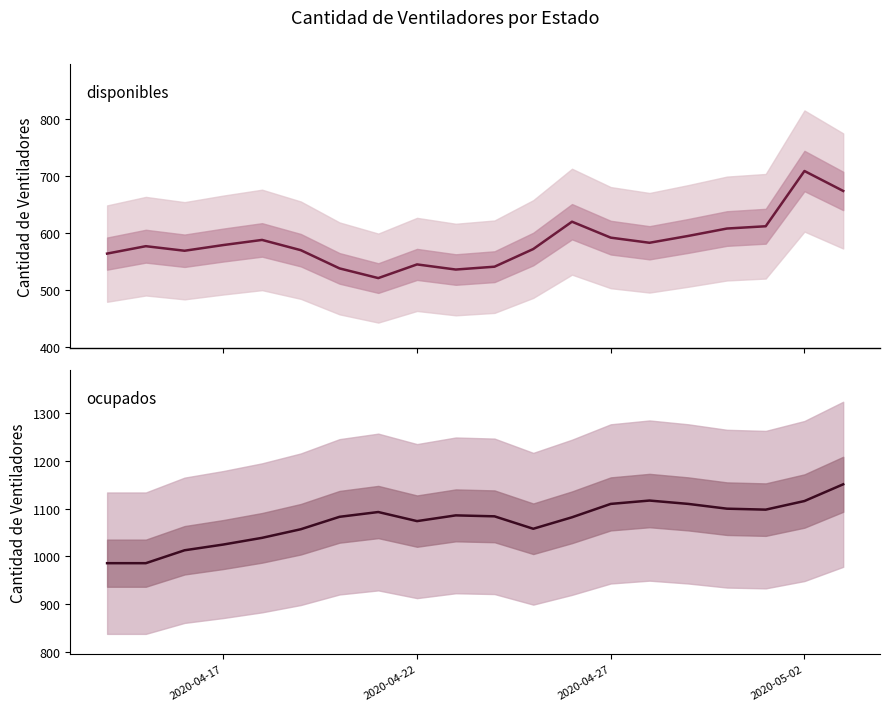

What is the value of the disponibles point at the 11th from the left?

541